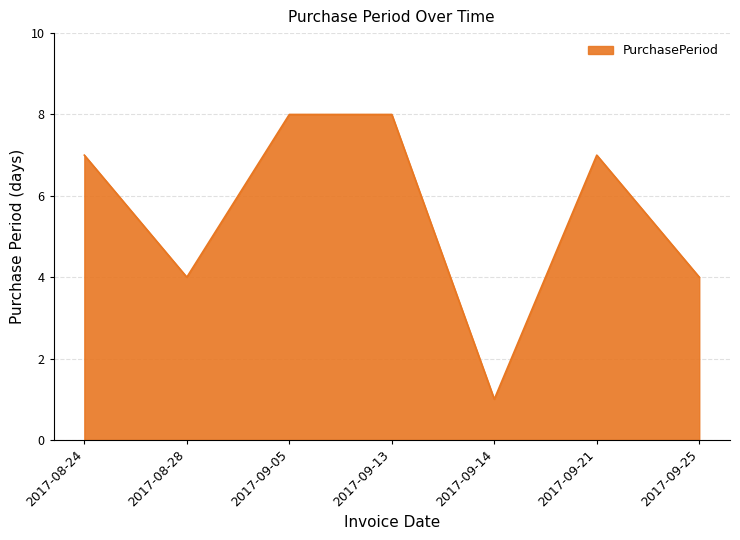

What is the difference between the values at 2017-09-14 and 2017-08-24?

6